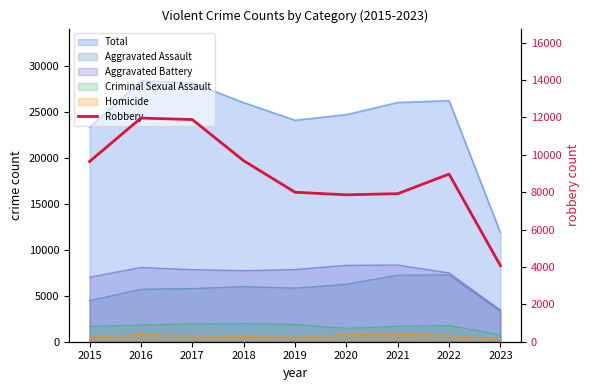

How many points are higher than both their immediate neighbors (excluding endpoints)?

2